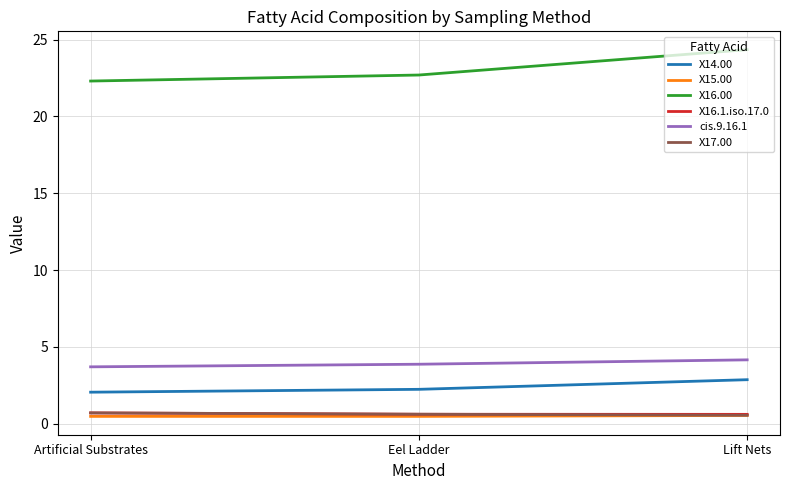

Which series has the largest total across all categories?

X16.00